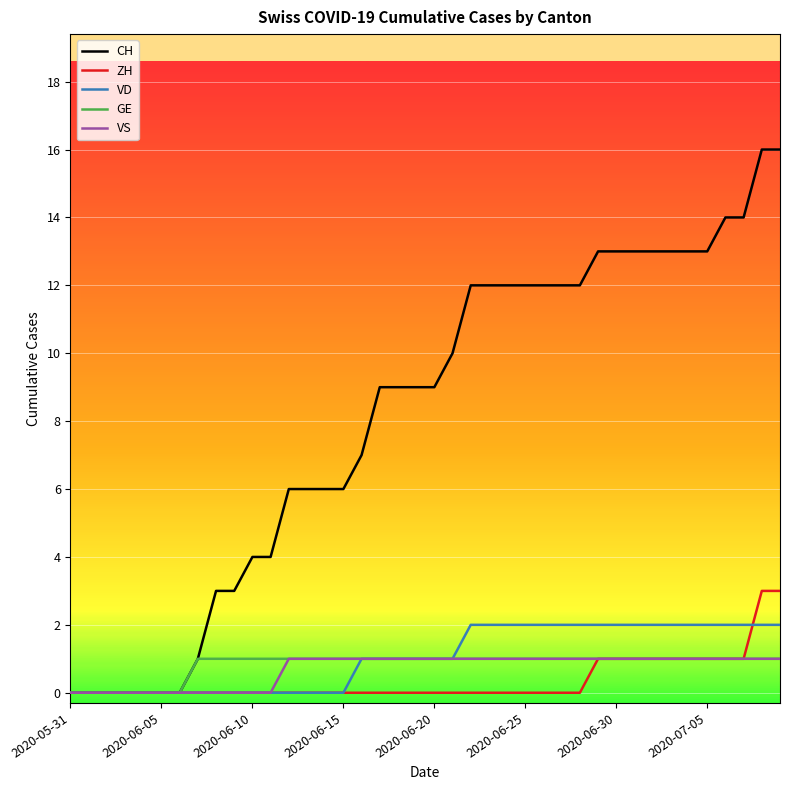

What is the greatest value displayed?

16